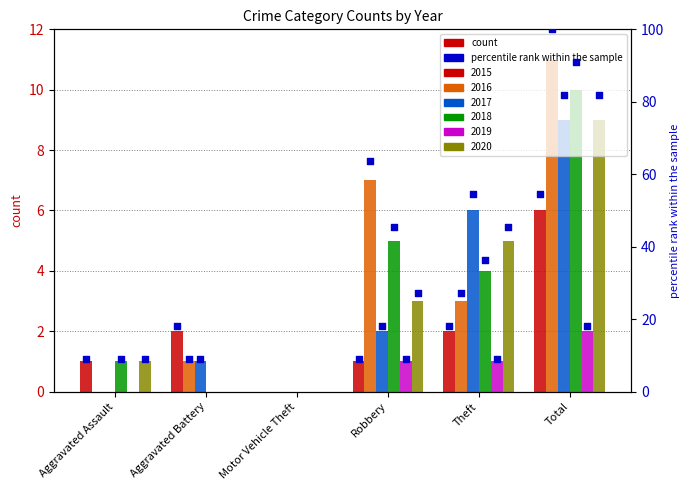

At how many categories does at least one series exceed 7?

1